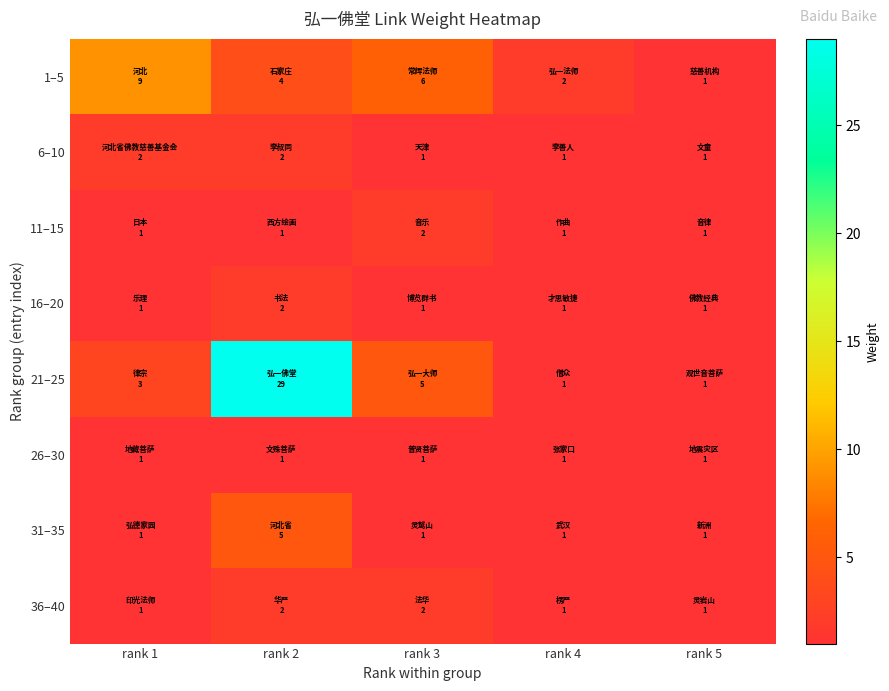

What is the total value across all series at rank 5?

8